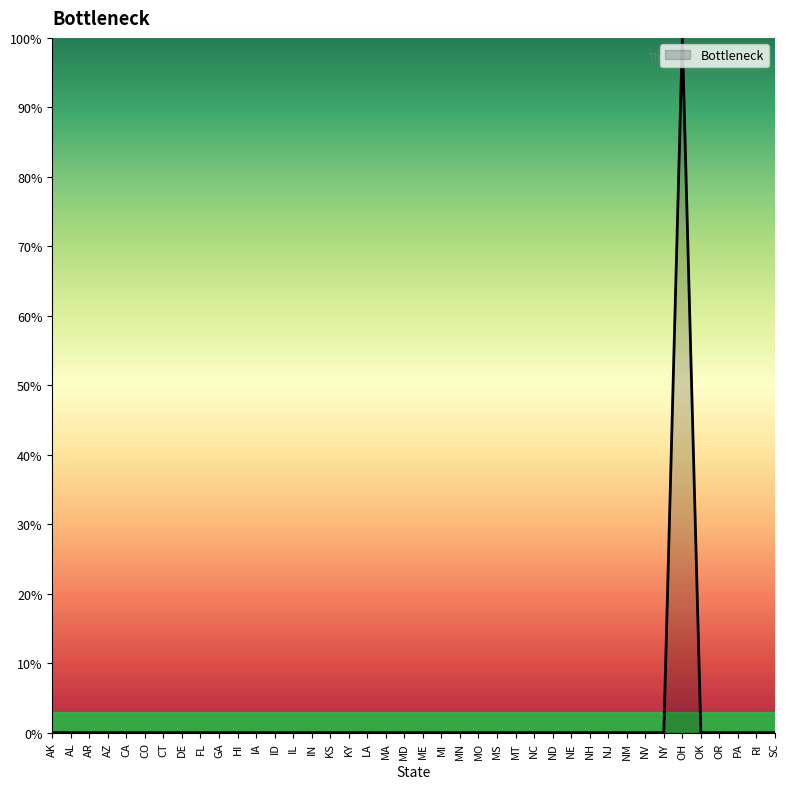

Does the chart display data point markers on the line(s)?

No